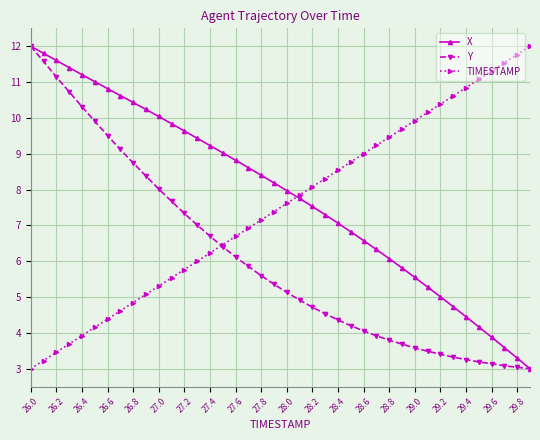

Rank the series by their average value, from lowest to highest.

Y, TIMESTAMP, X